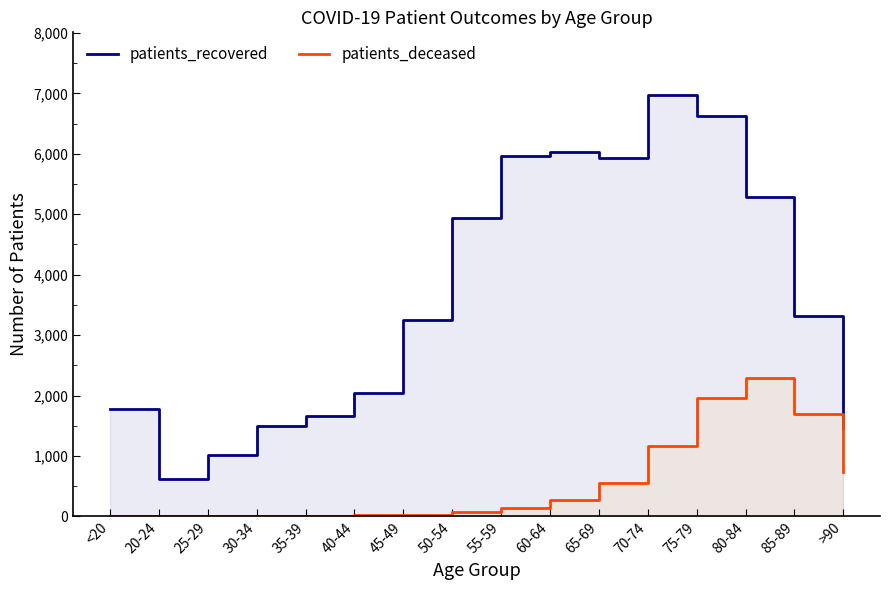

True or false: patients_recovered and patients_deceased intersect in this chart.

False